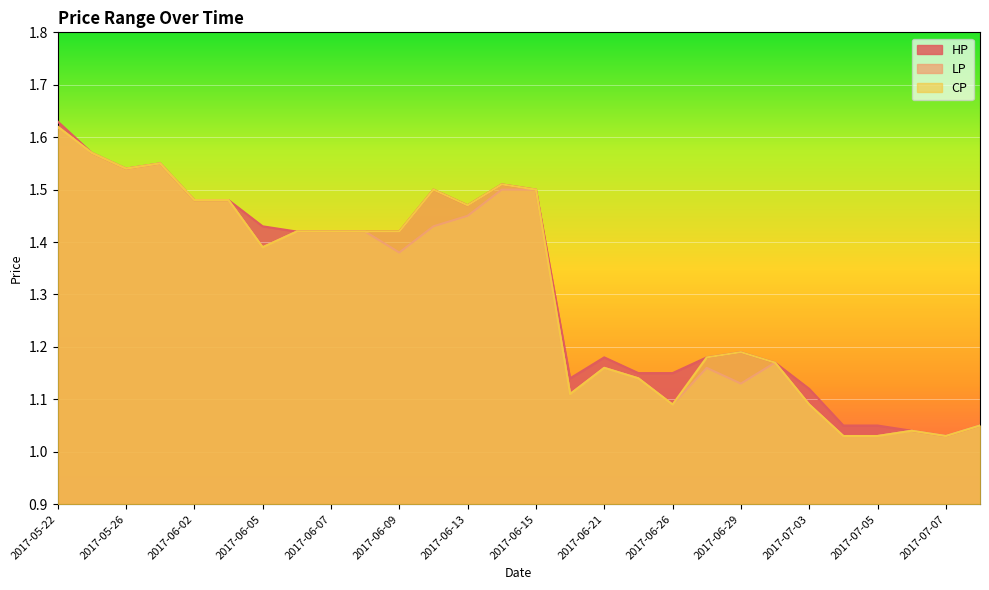

Reading left to right, extract all data points from this chart.

HP: 2017-05-22=1.6	2017-05-25=1.6	2017-05-26=1.5	2017-06-01=1.6	2017-06-02=1.5	2017-06-03=1.5	2017-06-05=1.4	2017-06-06=1.4	2017-06-07=1.4	2017-06-08=1.4	2017-06-09=1.4	2017-06-12=1.5	2017-06-13=1.5	2017-06-14=1.5	2017-06-15=1.5	2017-06-20=1.1	2017-06-21=1.2	2017-06-23=1.1	2017-06-26=1.1	2017-06-28=1.2	2017-06-29=1.2	2017-06-30=1.2	2017-07-03=1.1	2017-07-04=1.1	2017-07-05=1.1	2017-07-06=1.0	2017-07-07=1.0	2017-07-10=1.1
LP: 2017-05-22=1.6	2017-05-25=1.6	2017-05-26=1.5	2017-06-01=1.6	2017-06-02=1.5	2017-06-03=1.5	2017-06-05=1.4	2017-06-06=1.4	2017-06-07=1.4	2017-06-08=1.4	2017-06-09=1.4	2017-06-12=1.4	2017-06-13=1.4	2017-06-14=1.5	2017-06-15=1.5	2017-06-20=1.1	2017-06-21=1.2	2017-06-23=1.1	2017-06-26=1.1	2017-06-28=1.2	2017-06-29=1.1	2017-06-30=1.2	2017-07-03=1.1	2017-07-04=1.0	2017-07-05=1.0	2017-07-06=1.0	2017-07-07=1.0	2017-07-10=1.1
CP: 2017-05-22=1.6	2017-05-25=1.6	2017-05-26=1.5	2017-06-01=1.6	2017-06-02=1.5	2017-06-03=1.5	2017-06-05=1.4	2017-06-06=1.4	2017-06-07=1.4	2017-06-08=1.4	2017-06-09=1.4	2017-06-12=1.5	2017-06-13=1.5	2017-06-14=1.5	2017-06-15=1.5	2017-06-20=1.1	2017-06-21=1.2	2017-06-23=1.1	2017-06-26=1.1	2017-06-28=1.2	2017-06-29=1.2	2017-06-30=1.2	2017-07-03=1.1	2017-07-04=1.0	2017-07-05=1.0	2017-07-06=1.0	2017-07-07=1.0	2017-07-10=1.1